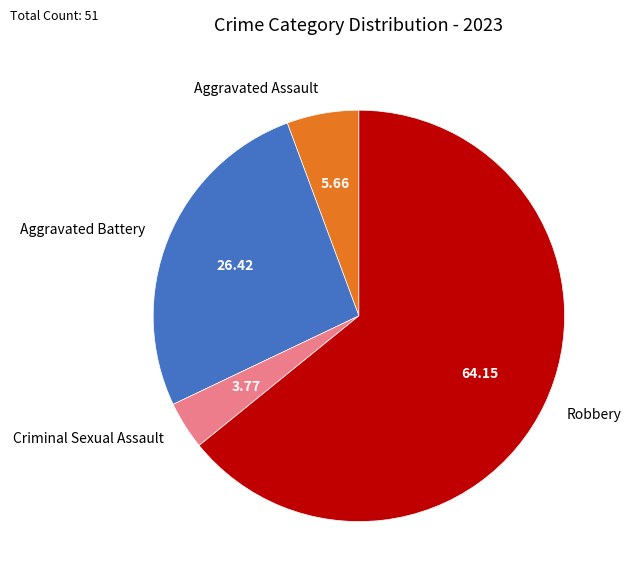

True or false: Aggravated Assault accounts for 6% of the total.

True